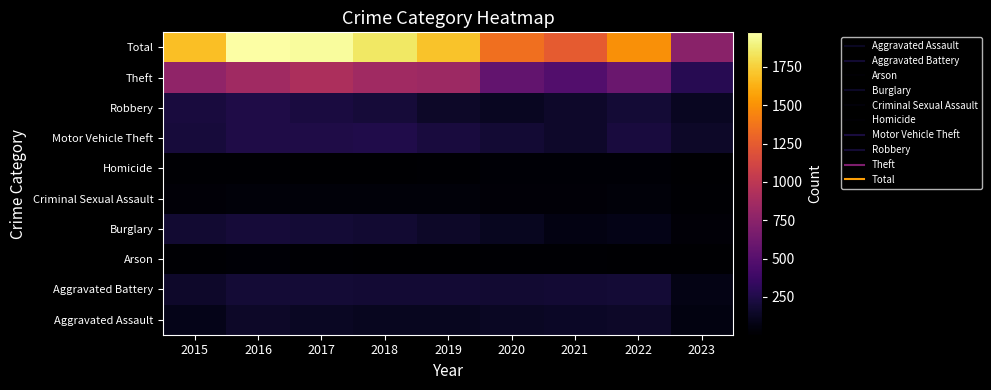

Which category has the lowest value across all series?

2023